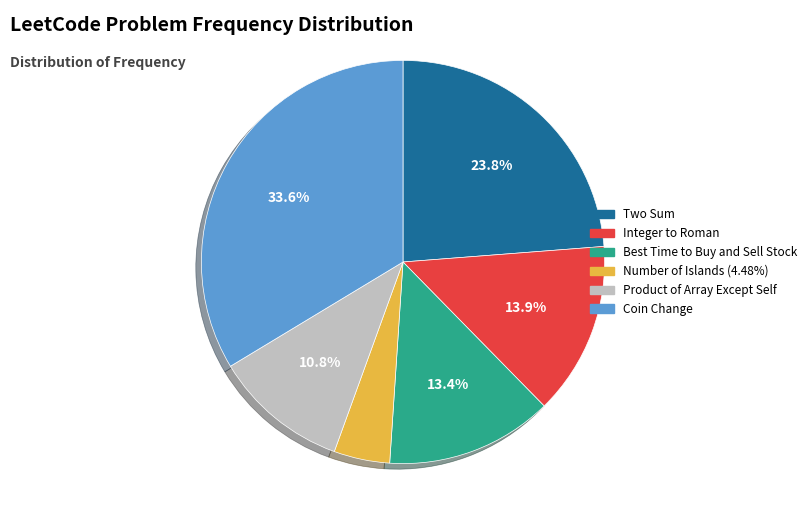

Is there any slice that represents more than half of the pie?

No